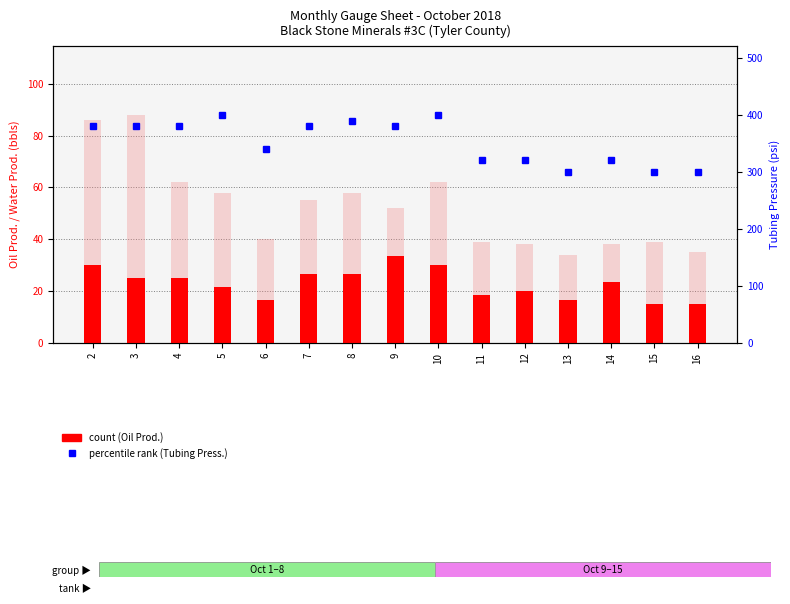

What is the difference between the count (Oil Prod. BBLS.) values at 8 and 14?

3.3